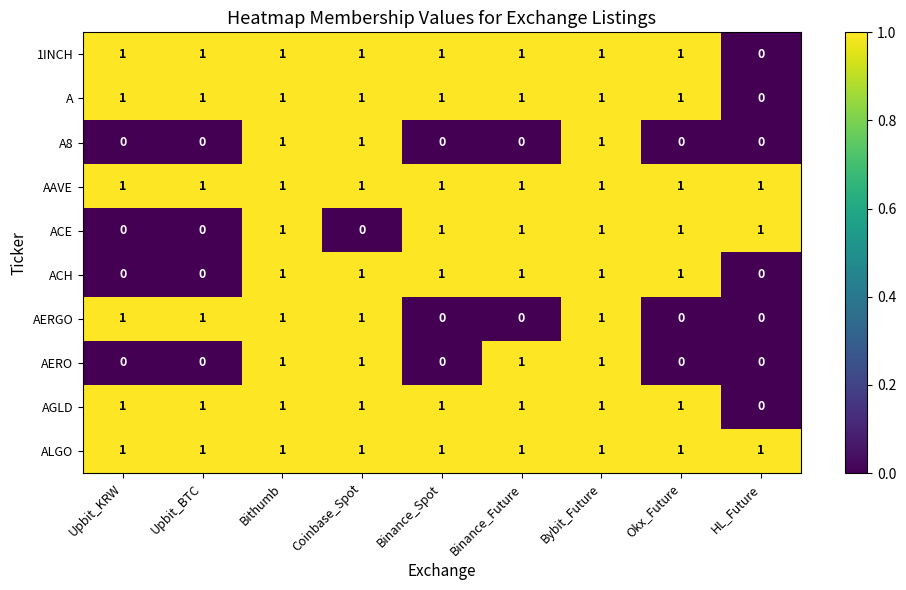

The value of ACE at Bithumb is 1. True or false?

True